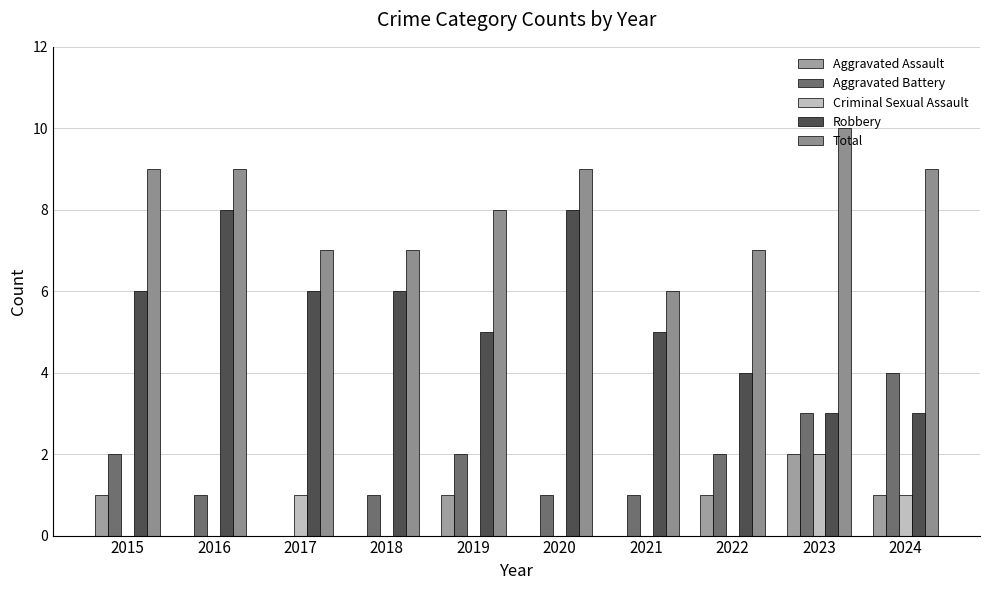

How many categories are shown in the chart?

10